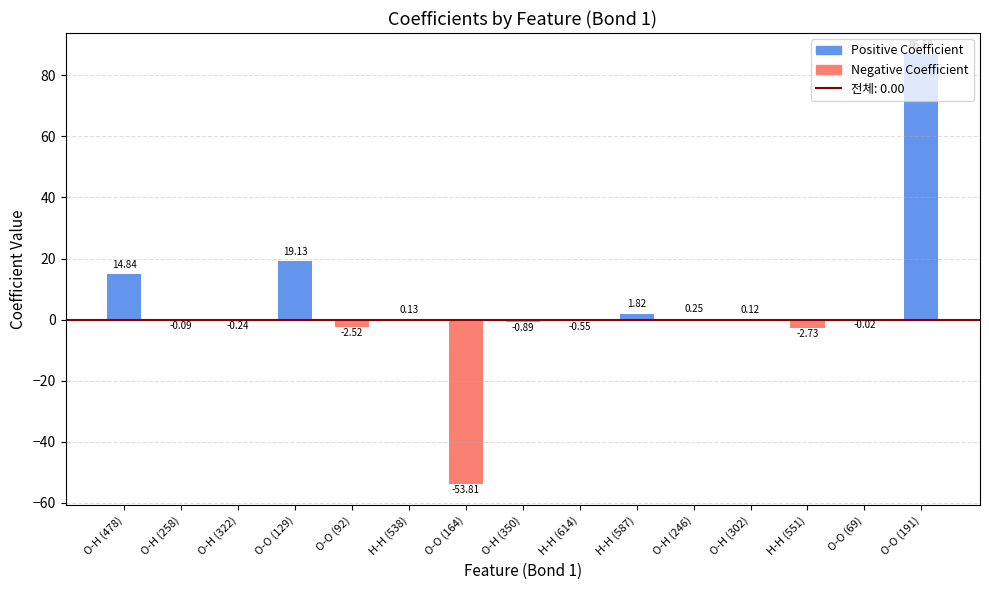

What is the sum of all values?

62.2